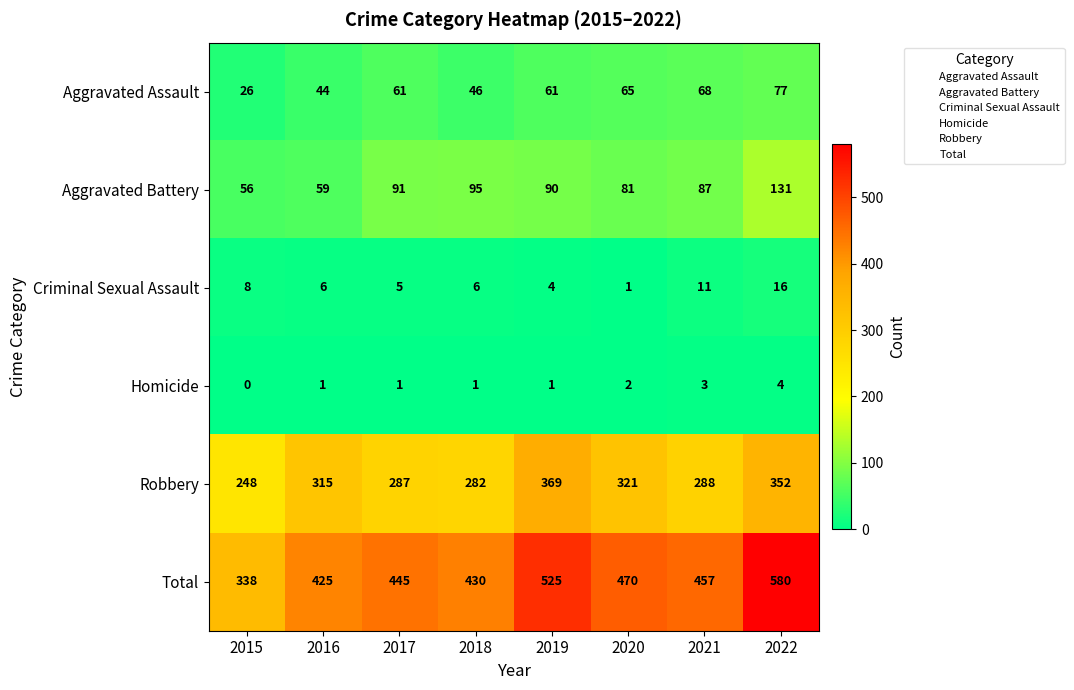

Rank the series at 2018 from lowest to highest value.

Homicide, Criminal Sexual Assault, Aggravated Assault, Aggravated Battery, Robbery, Total